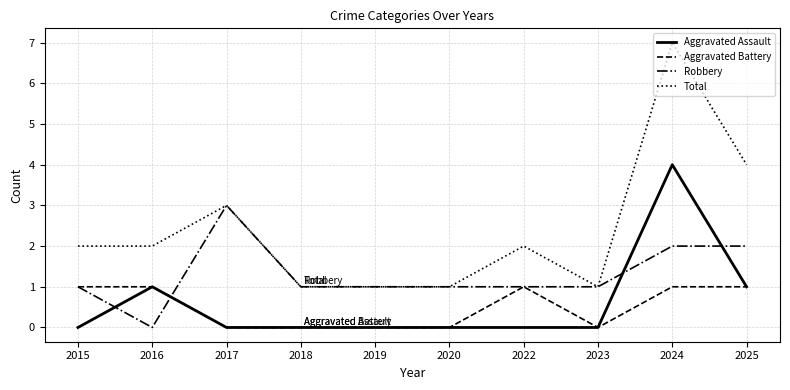

What is the maximum value for Aggravated Assault?

4